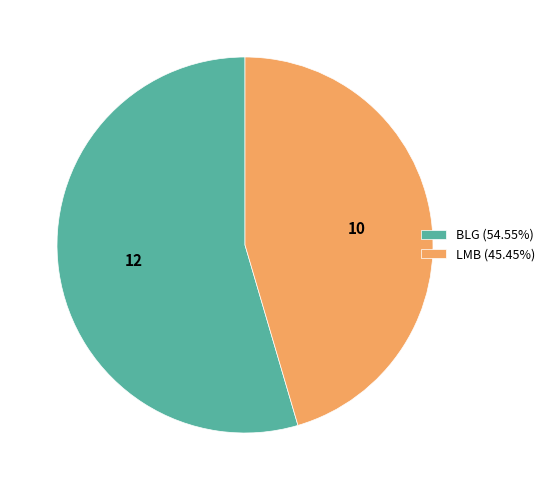

Do 10 and 12 together represent more than half of the pie?

Yes